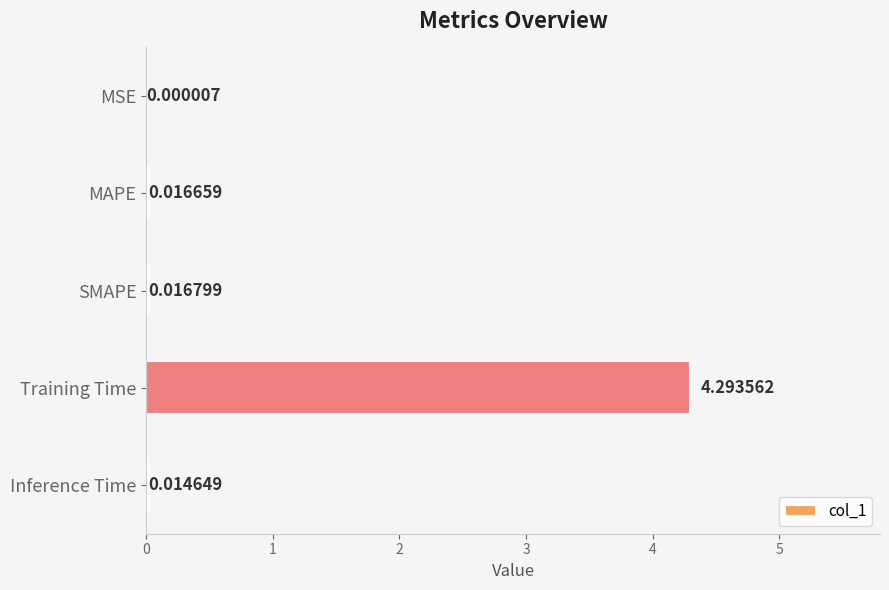

What is the sum of all values?

4.3